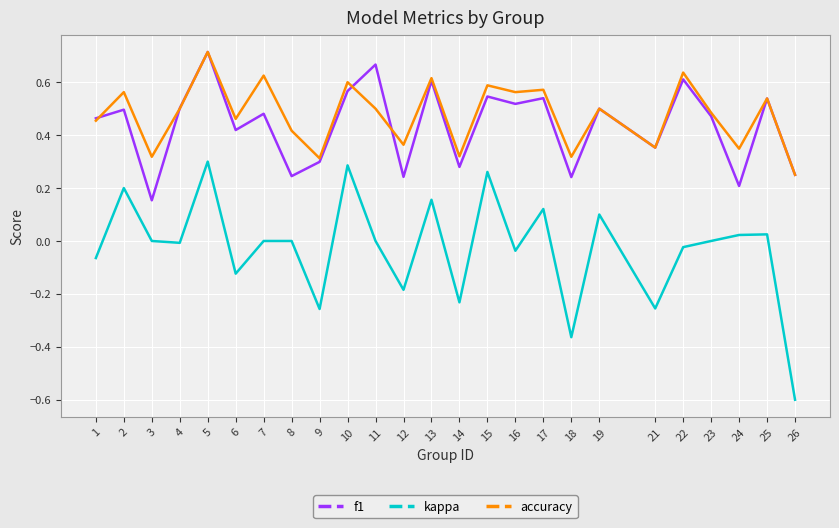

Is it true that f1 equals 0.5 at 2?

True